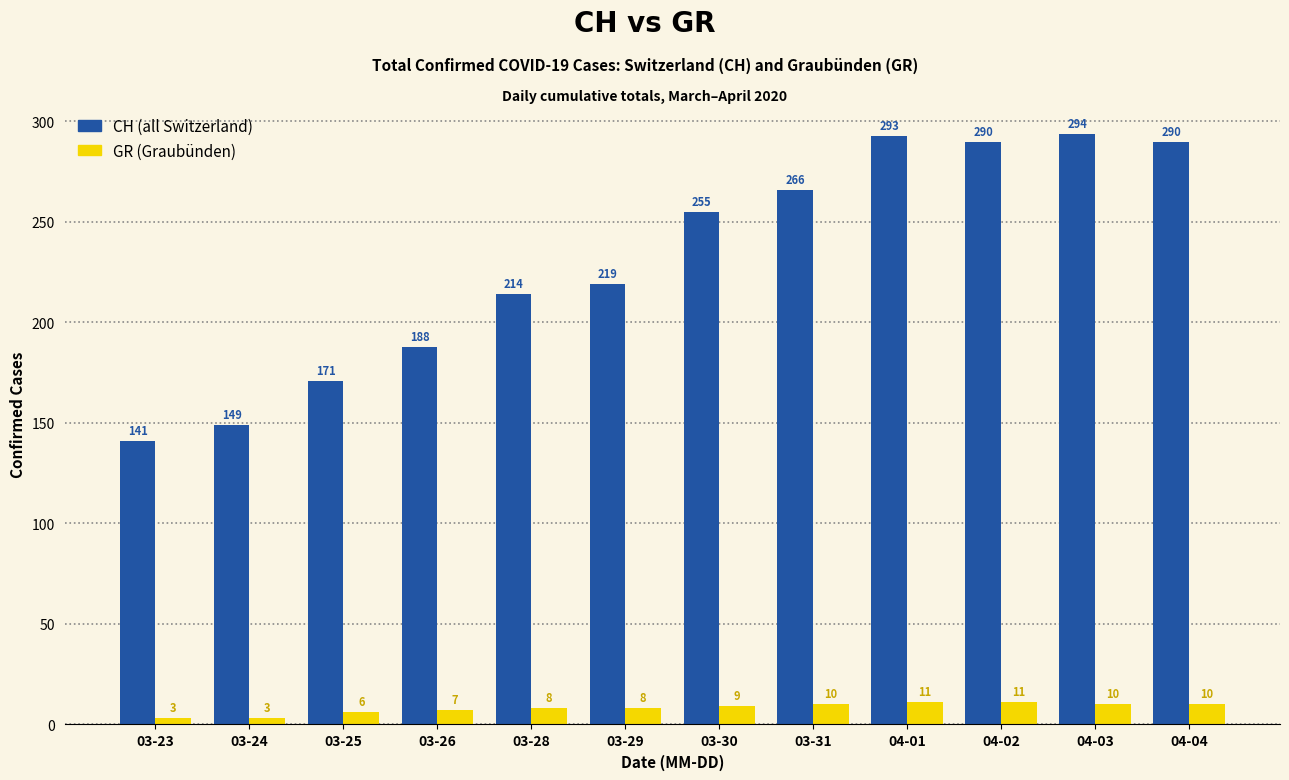

What is the spread (max minus min) of values at 03-28?

206